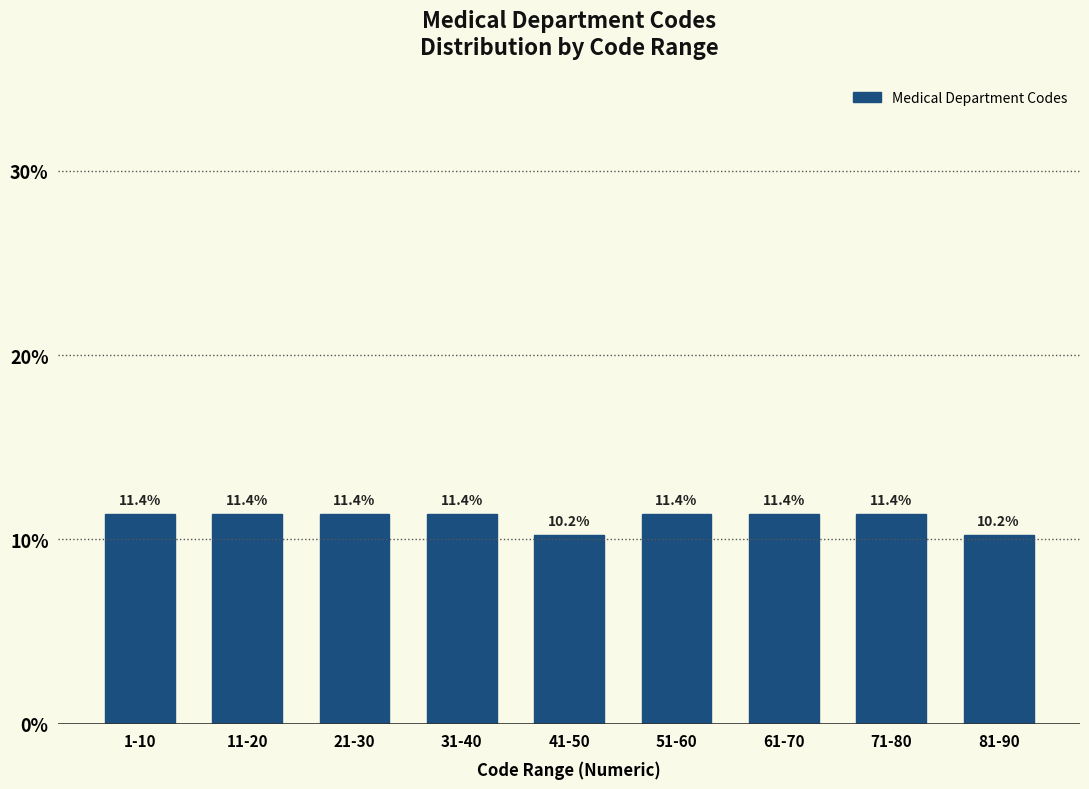

Reading left to right, what are all the values shown in this chart?

1-10=11.4	11-20=11.4	21-30=11.4	31-40=11.4	41-50=10.2	51-60=11.4	61-70=11.4	71-80=11.4	81-90=10.2